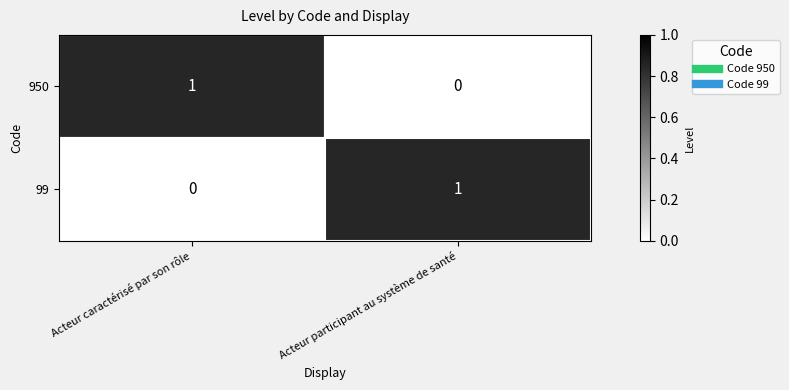

How many values in 950 are above zero?

1